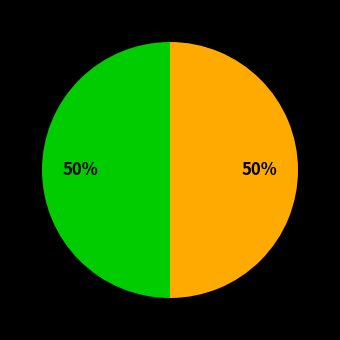

To the nearest percent, what is the average slice percentage?

50%